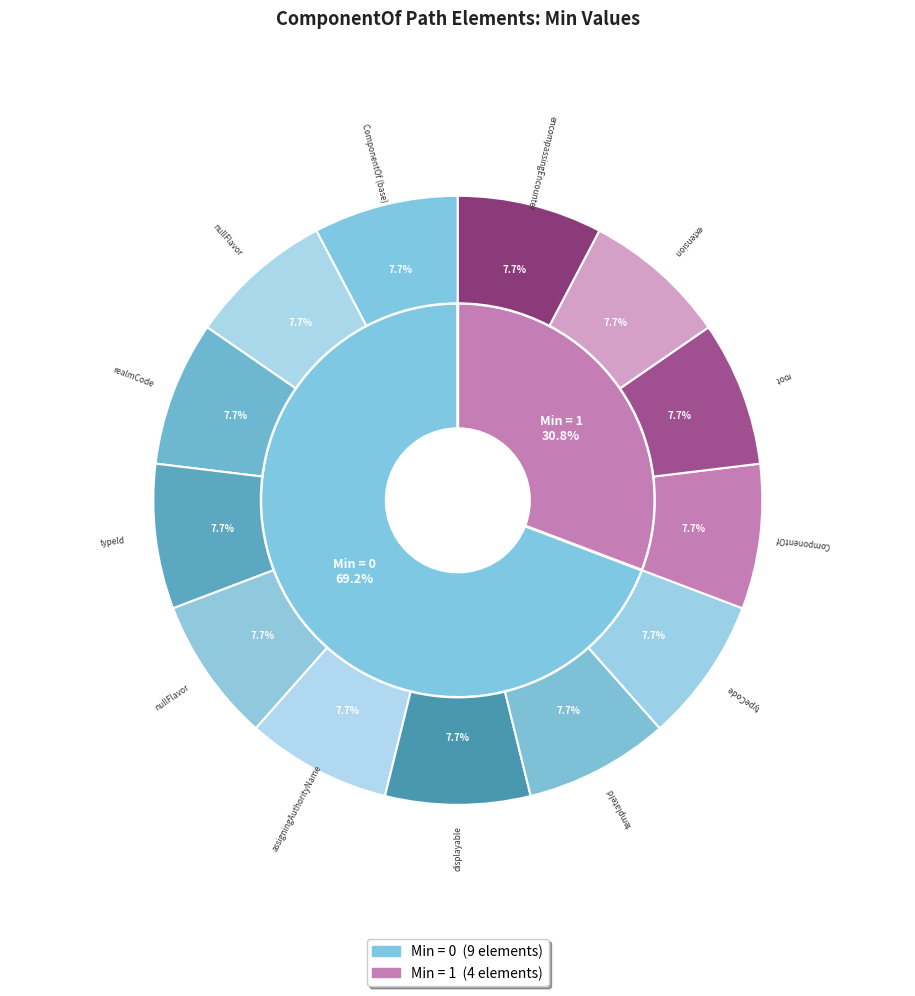

What is the smallest slice in the pie chart?

ComponentOf (base)